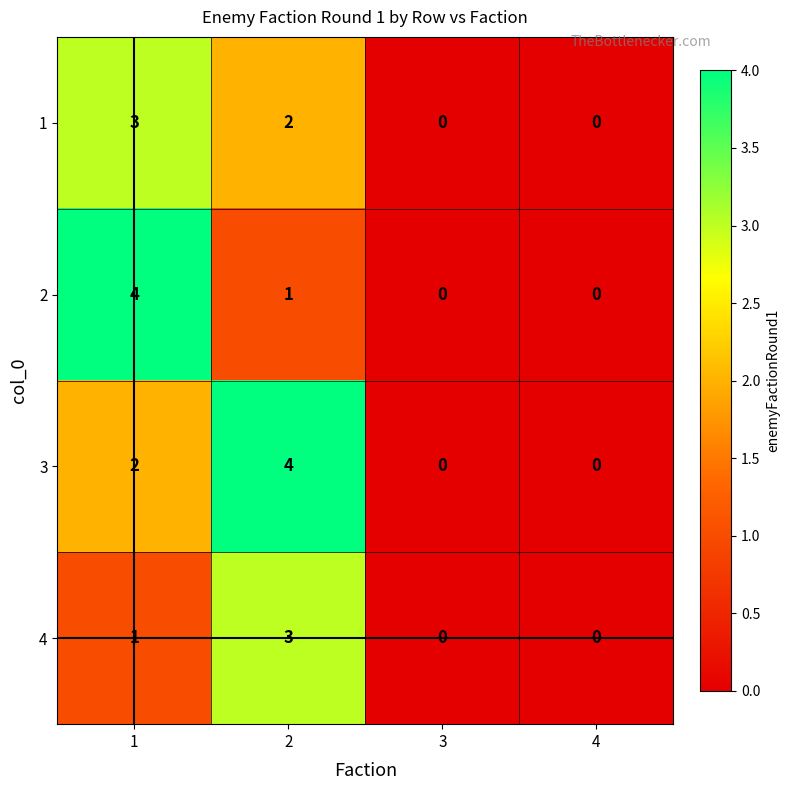

How many categories are shown in the chart?

4